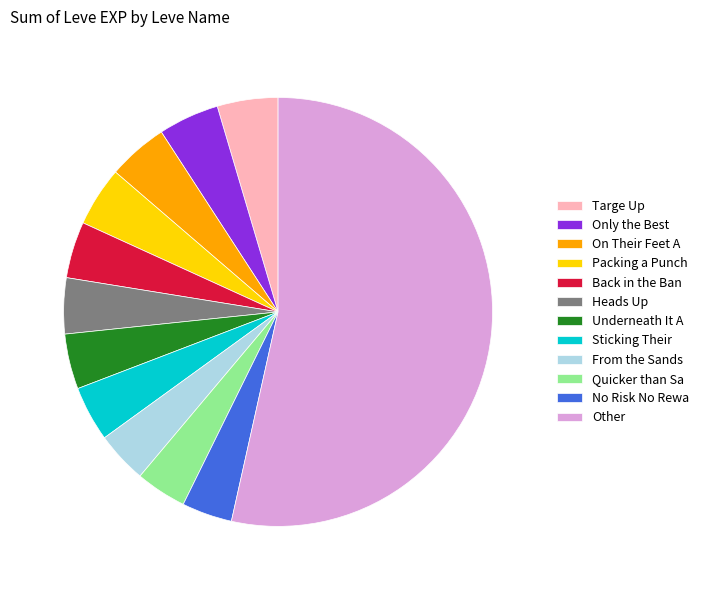

Count the number of slices in the pie.

12